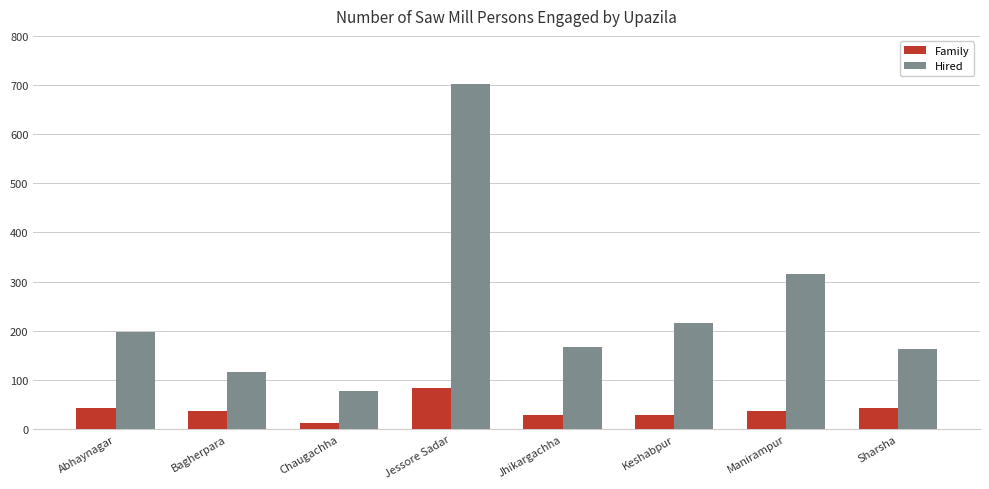

What is the total value across all series at Chaugachha?

90